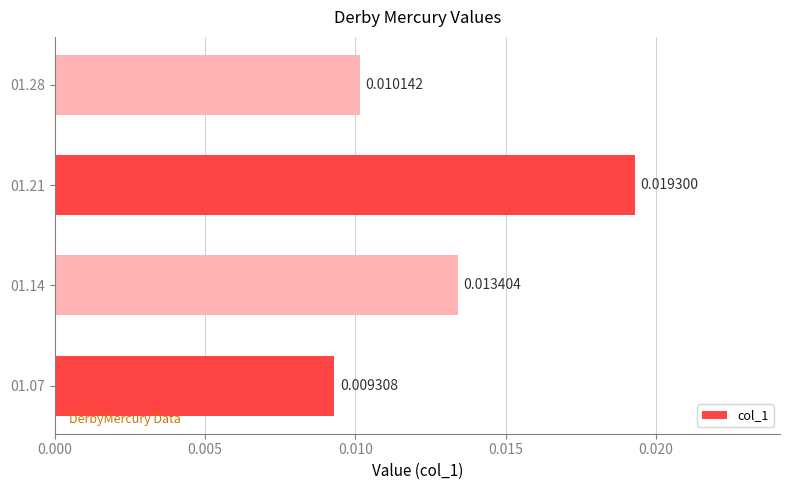

List the labels in order of value, smallest first.

01.07, 01.28, 01.14, 01.21